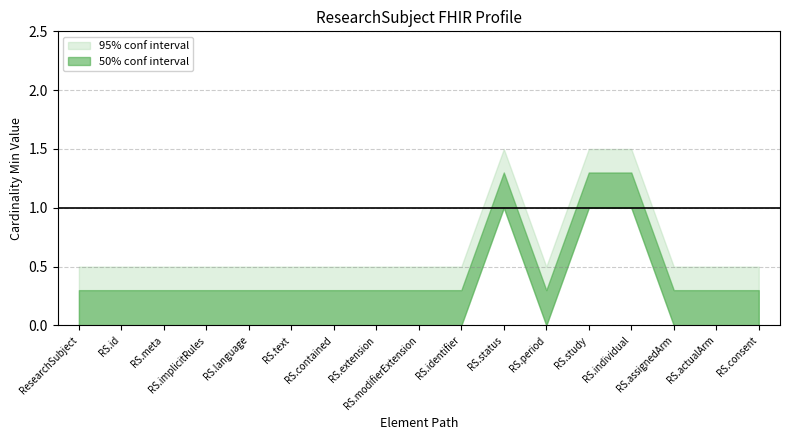

What is the difference between the maximum and minimum values in the Min series?

1